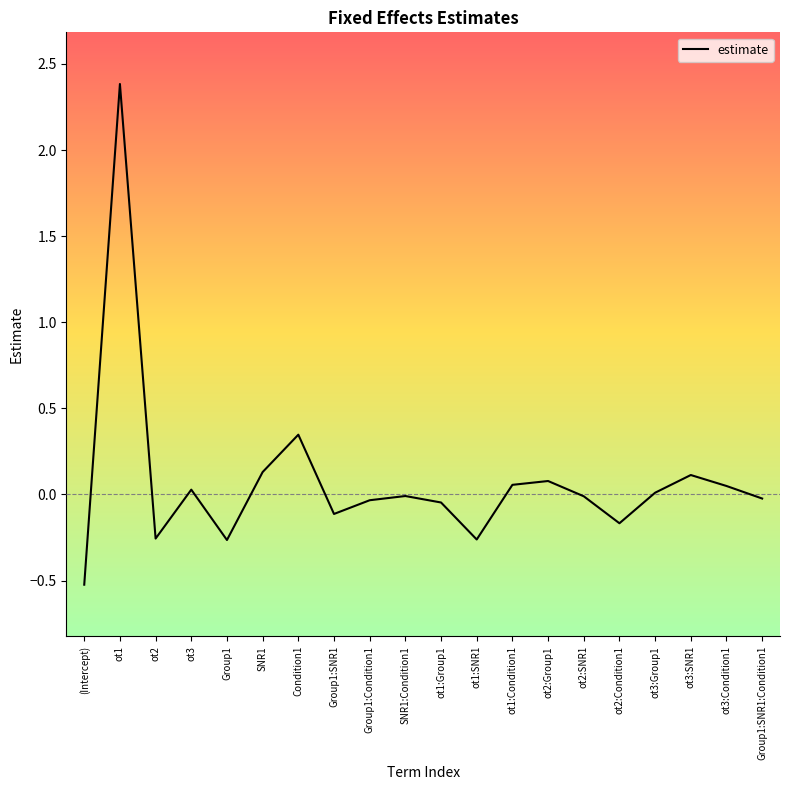

Which category has the highest value across all series?

ot1